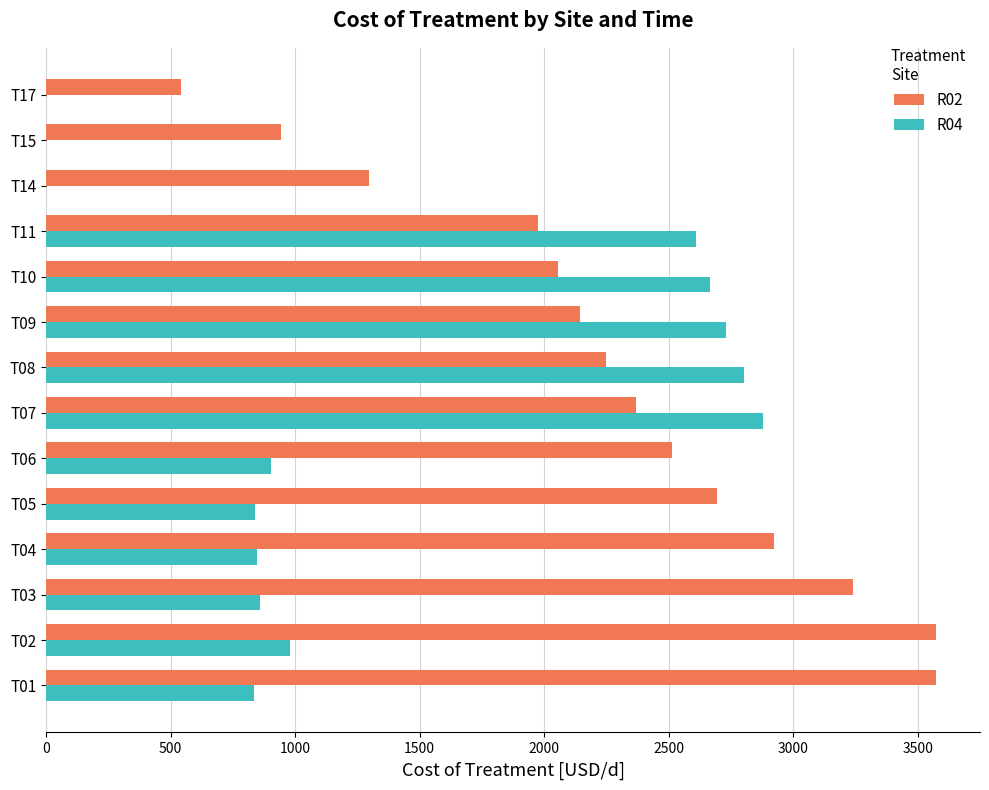

What is the maximum value for R02?

3571.4